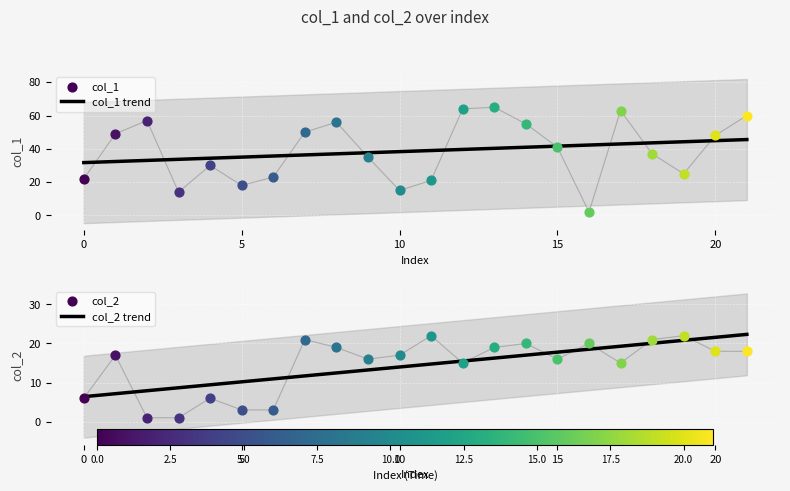

At which category is the sum across all series the highest?

13